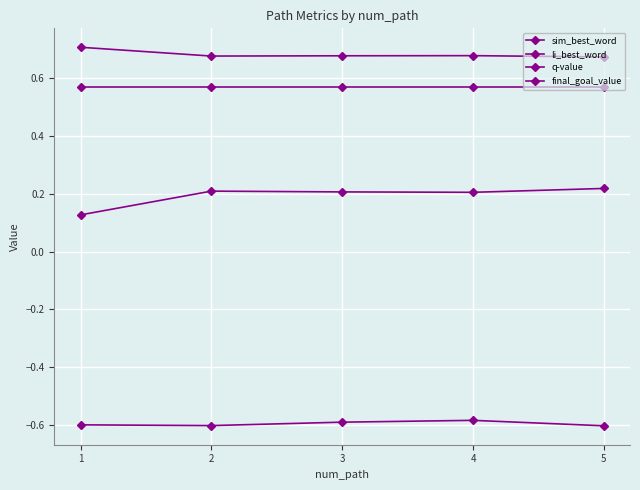

How many lines are shown in the chart?

4